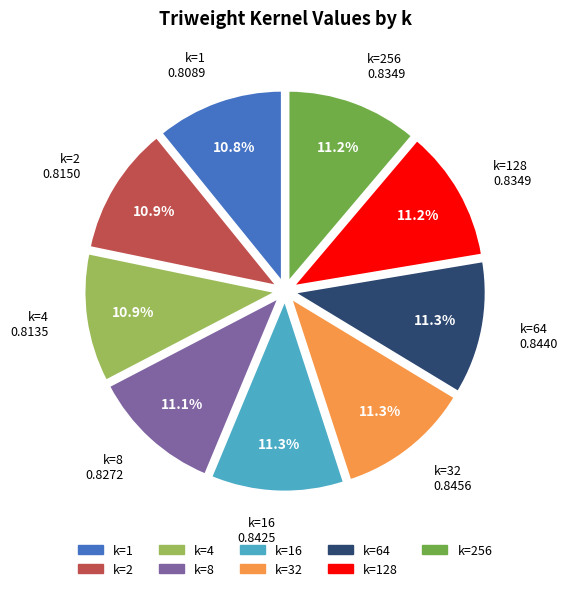

Is there any slice that represents more than half of the pie?

No